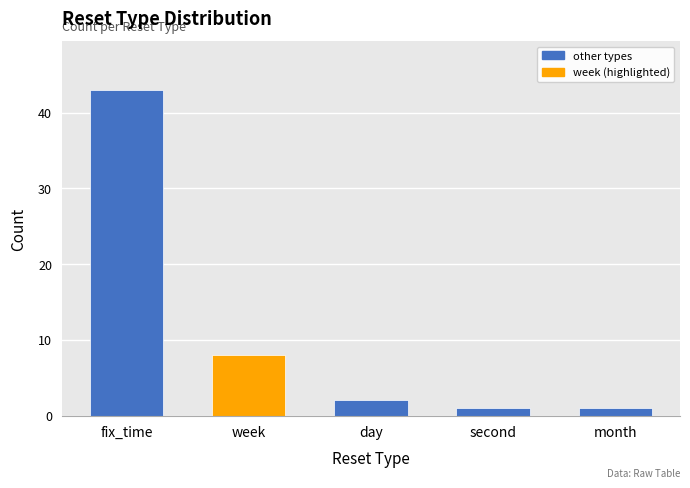

Reading left to right, list all the values displayed in this chart.

fix_time=43	week=8	day=2	second=1	month=1